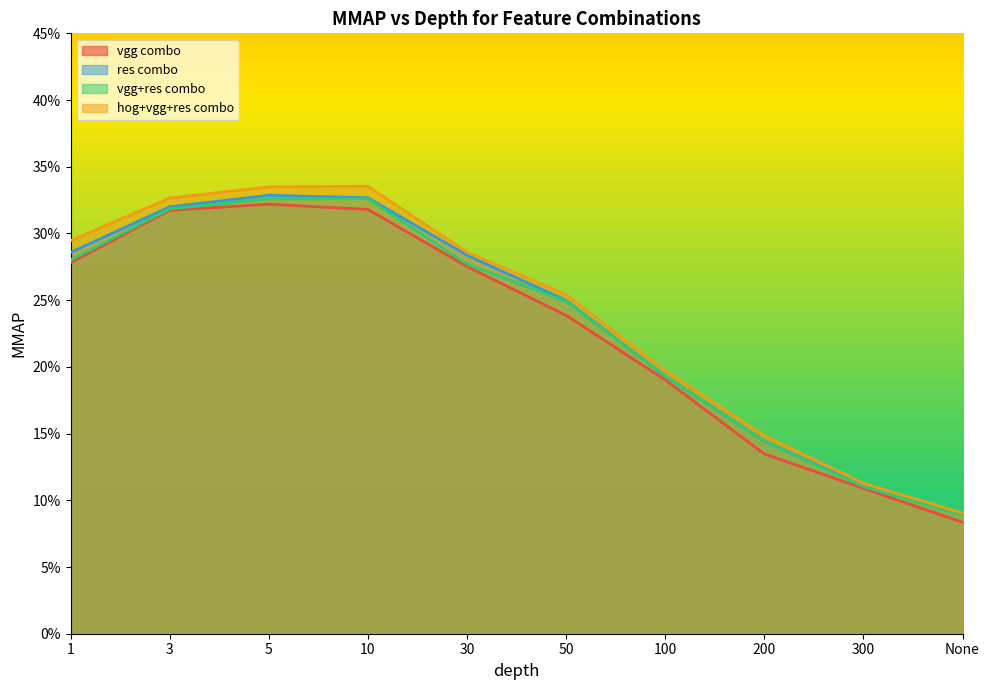

Which has a higher value, 200 or 5?

5